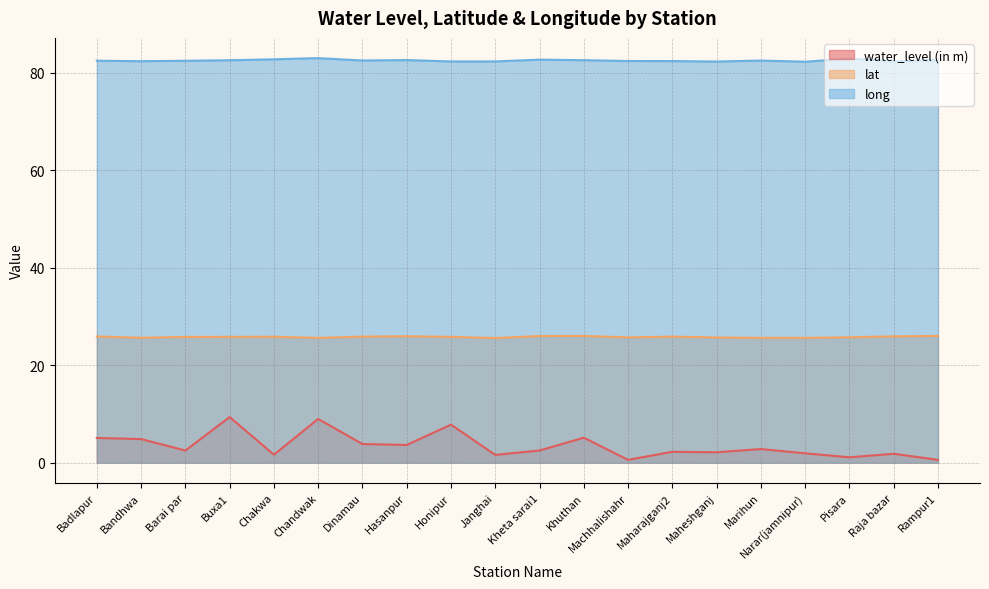

What is the spread (max minus min) of values at Raja bazar?

80.5